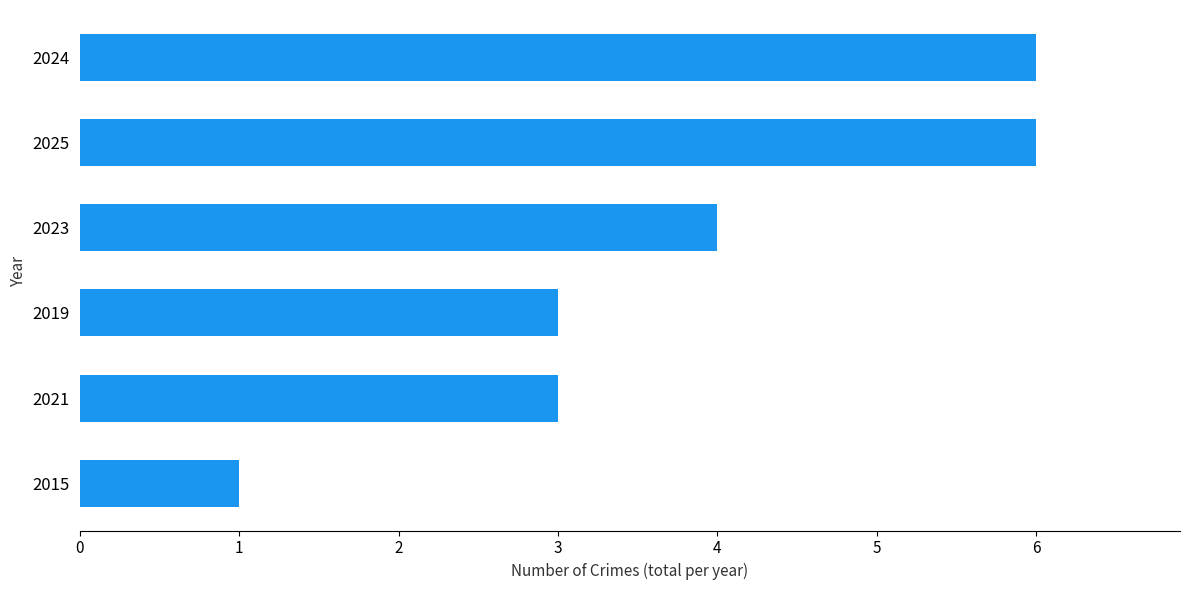

Between 2023 and 2025, which is larger?

2025